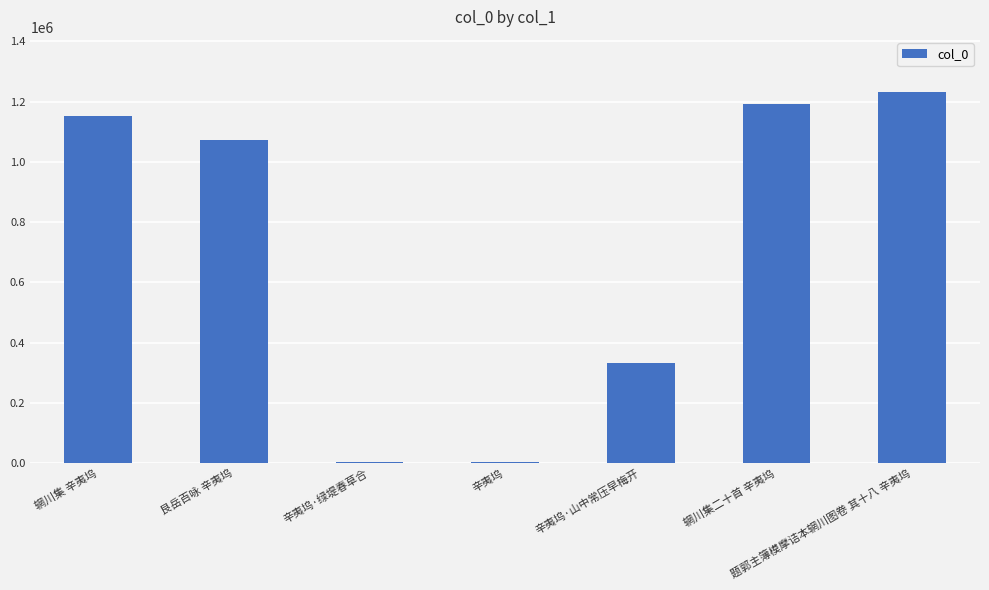

Is it true that the value at 辋川集二十首 辛夷坞 is 551287?

False